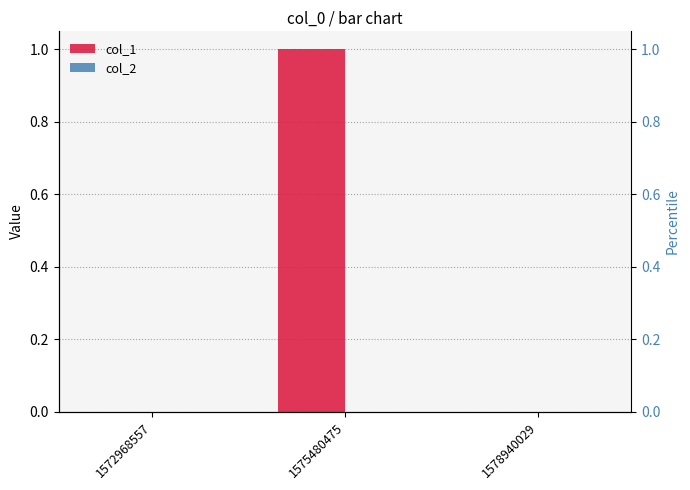

List the labels in order of col_2 value, smallest first.

1572968557, 1575480475, 1578940029